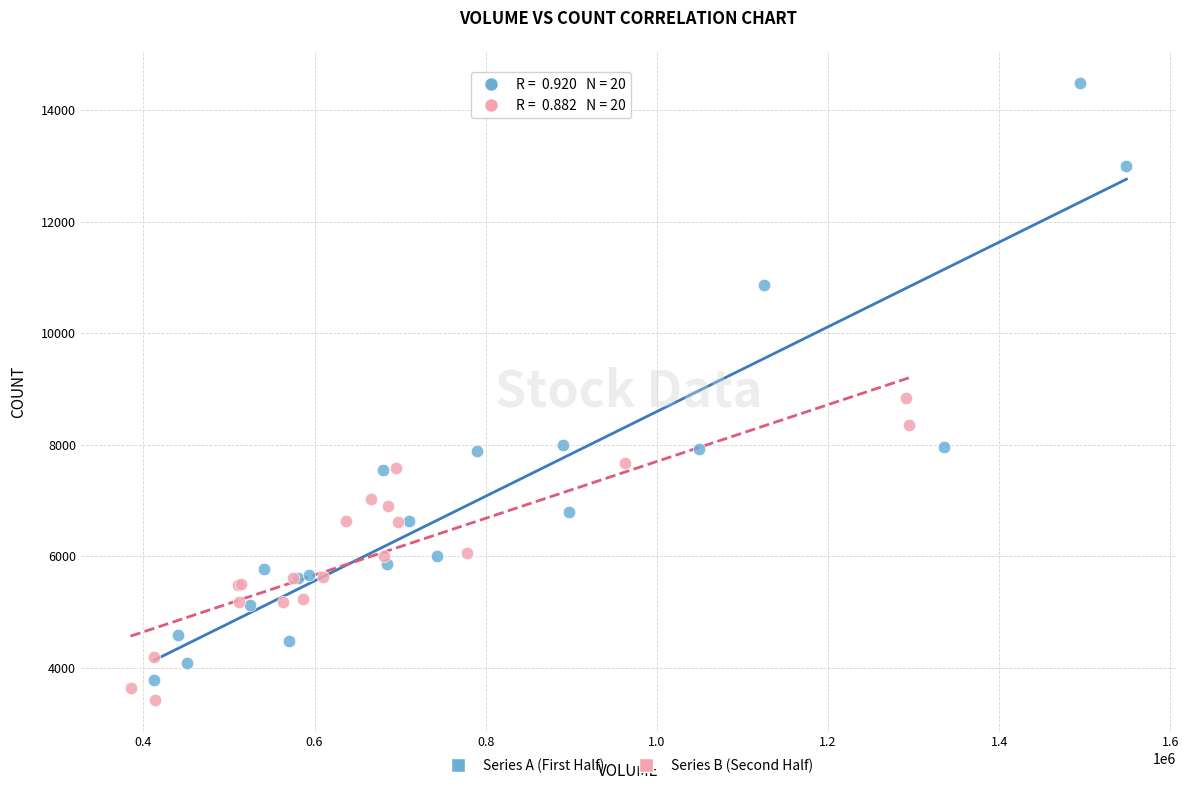

What are all the series names shown in the legend?

Series A (First Half), Series B (Second Half)